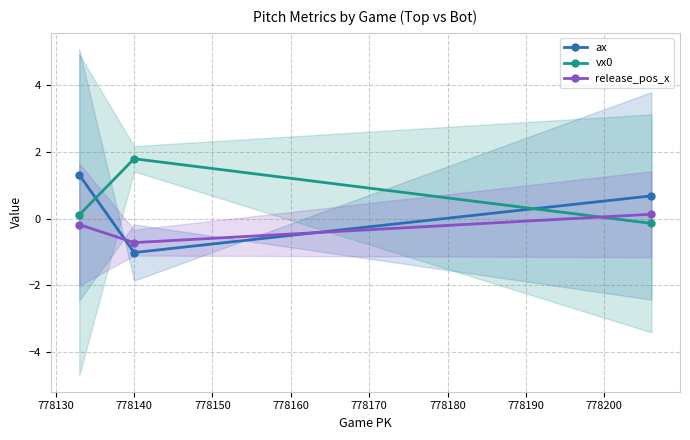

How many values in the ax series exceed 0?

2